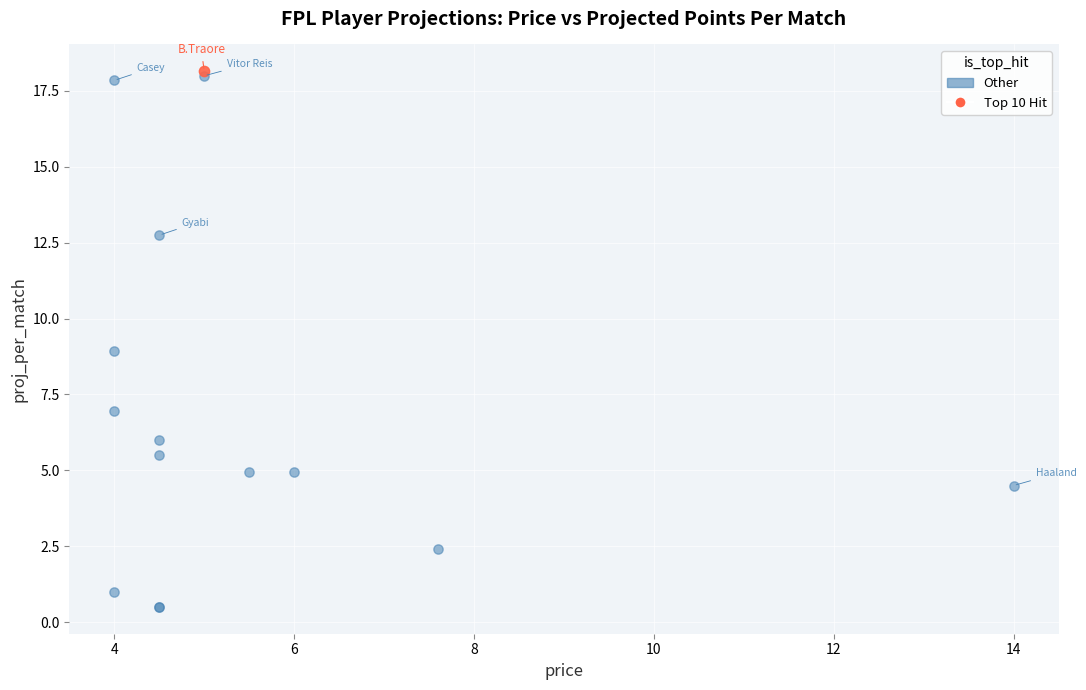

What are all the series names shown in the legend?

Other, Top 10 Hit